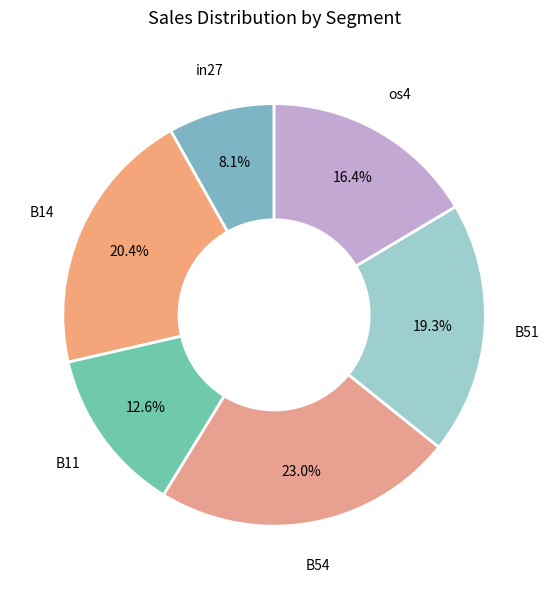

Count the number of slices in the pie.

6